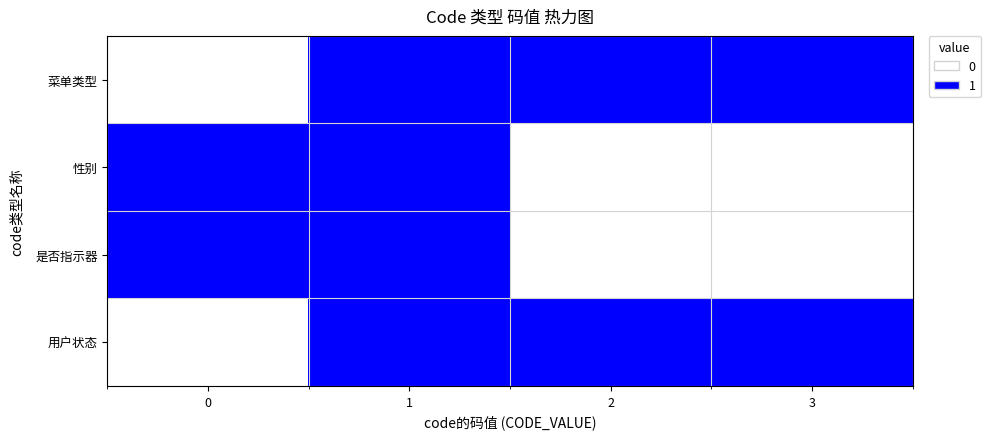

Between 0 and 3, which series saw the biggest shift?

菜单类型